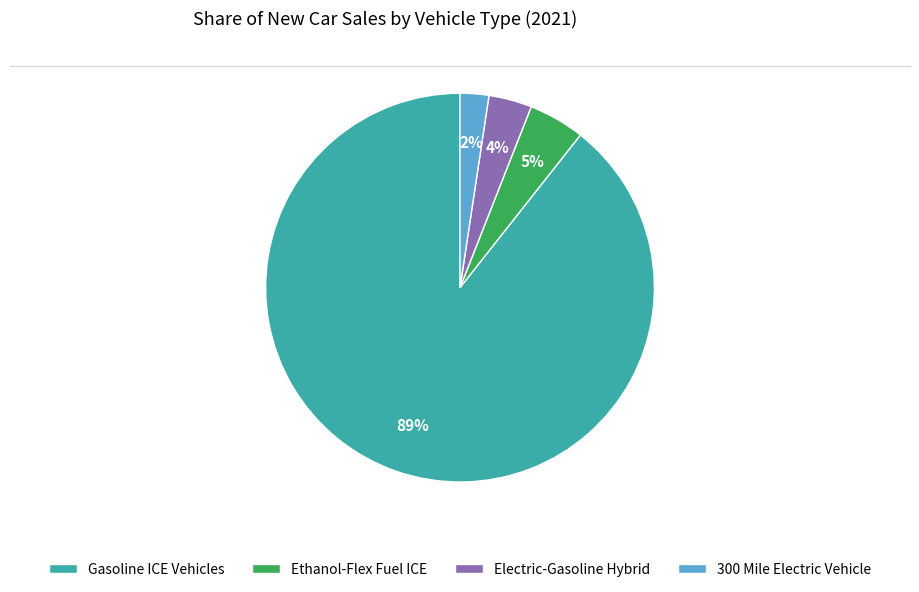

To the nearest percent, what is the combined percentage of Ethanol-Flex Fuel ICE and Gasoline ICE Vehicles?

94%